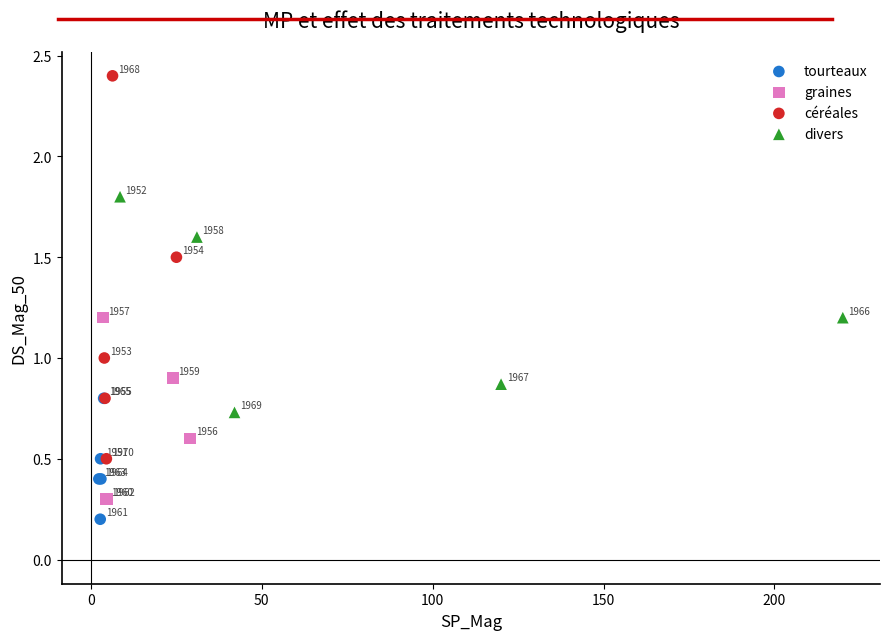

Which series reaches the minimum Y coordinate?

tourteaux